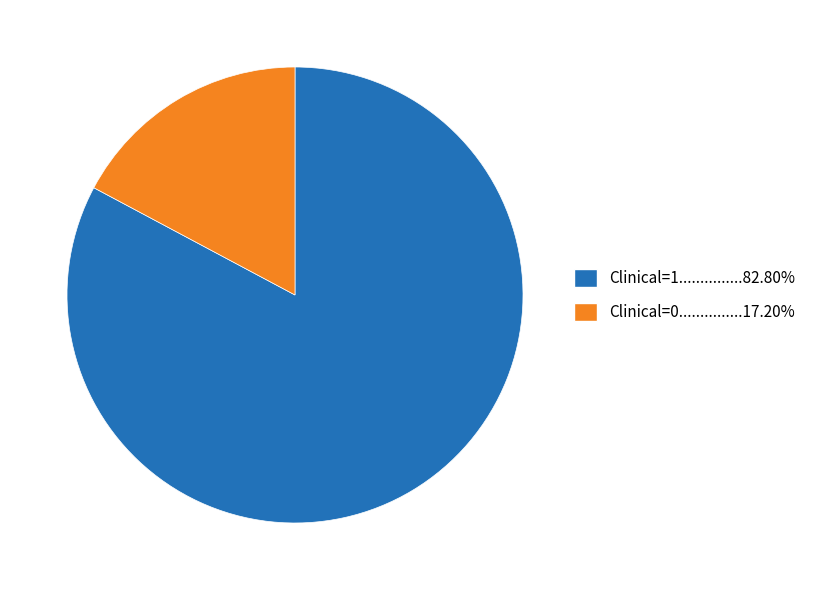

Is Clinical=0...............17.20% the majority of the pie?

No